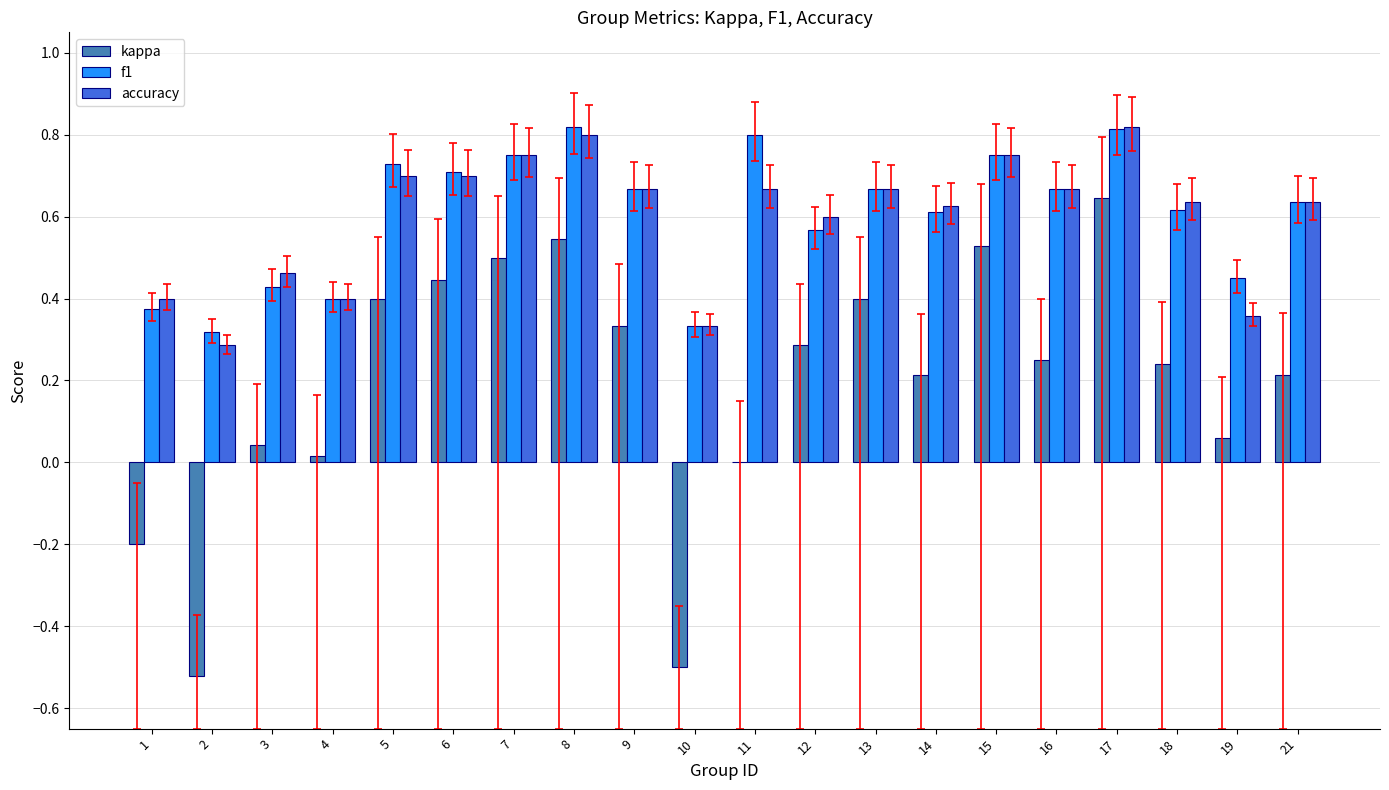

Is it true that kappa equals 0.1 at 6?

False